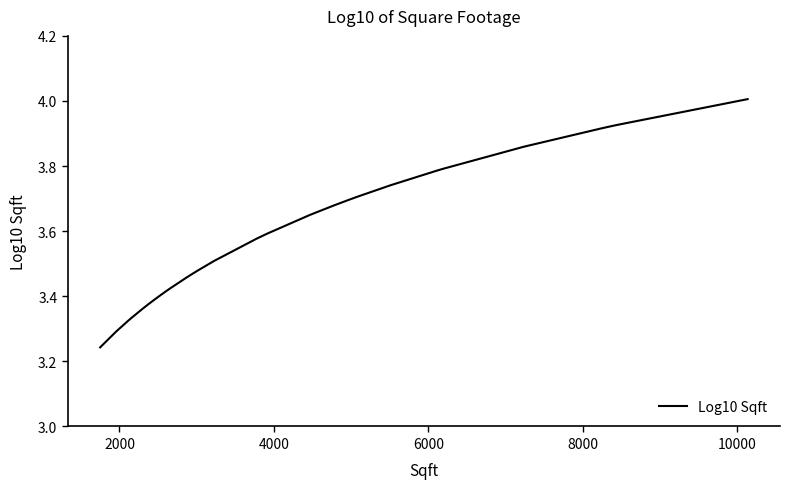

What is the difference between the maximum and minimum values?

0.8